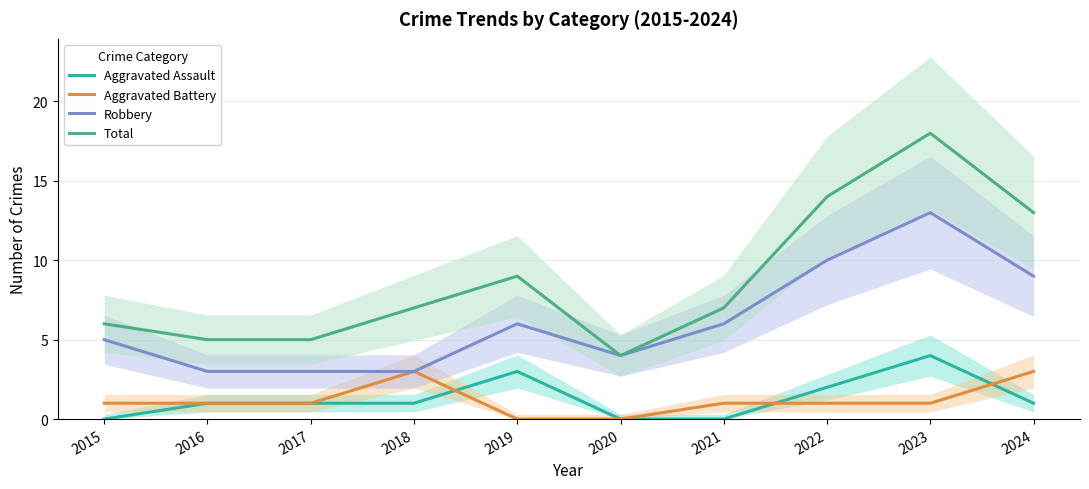

Between 2021 and 2018, which is larger?

2018